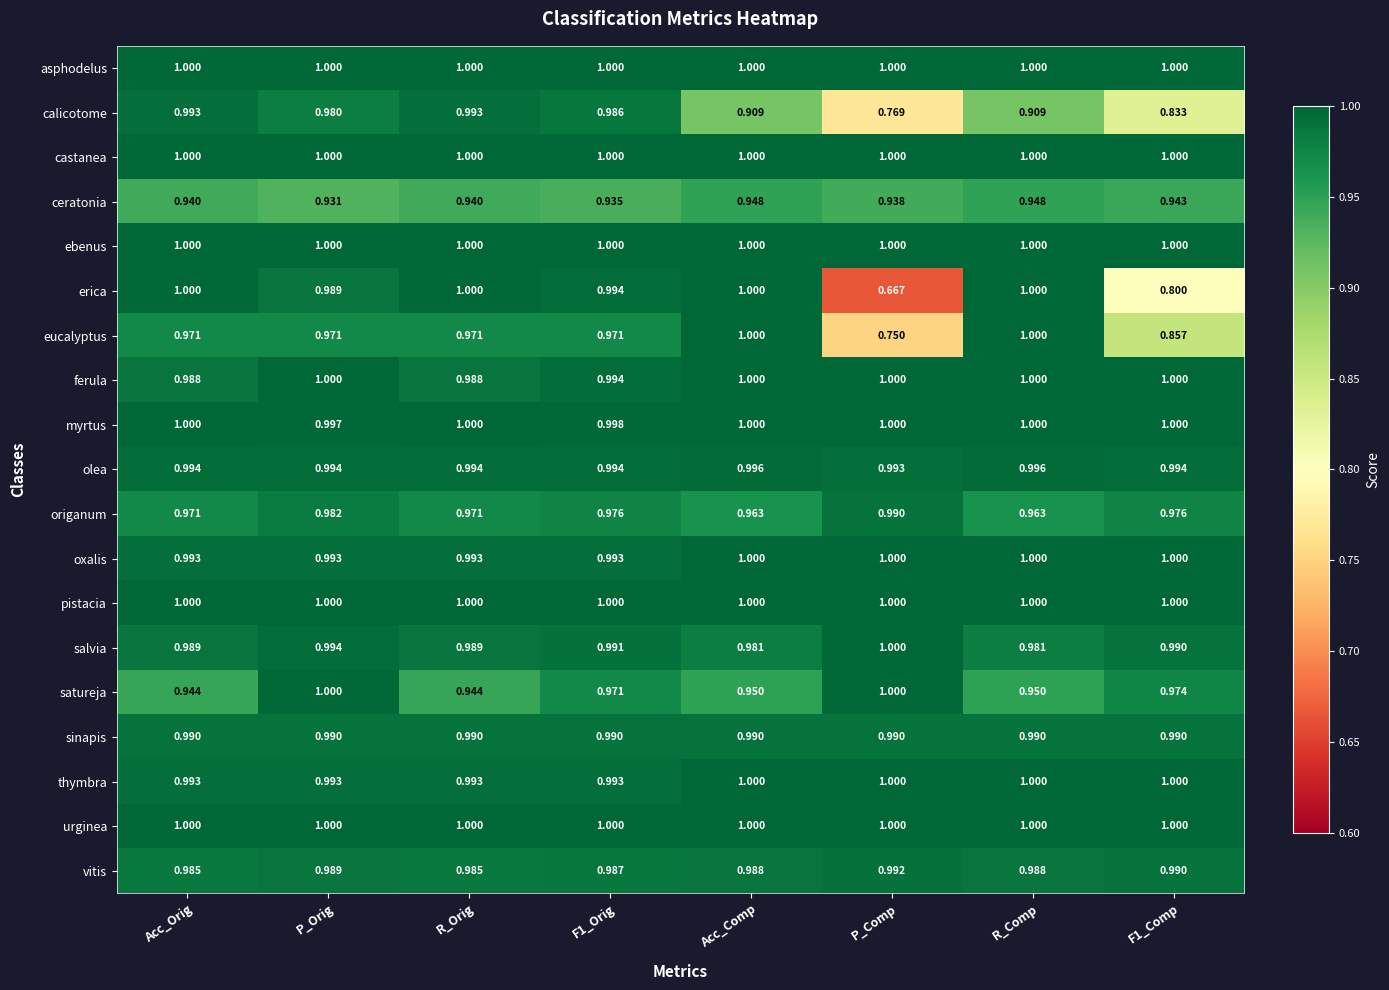

Between Acc_Orig and R_Comp, which series saw the biggest shift?

calicotome